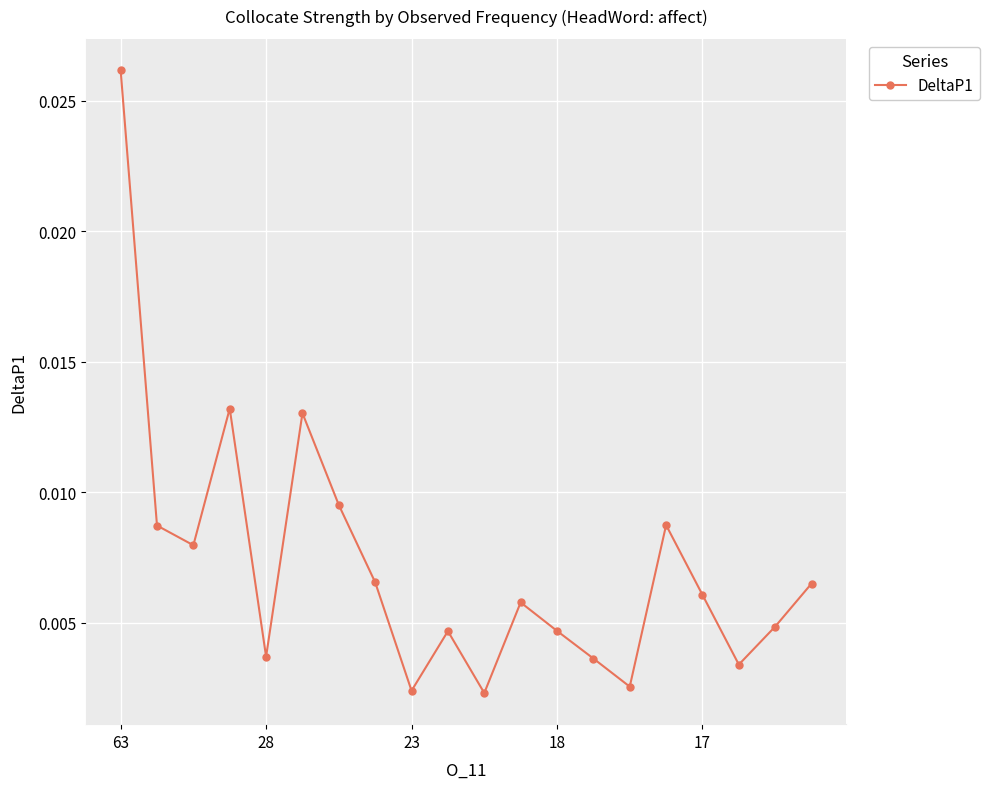

True or false: there are more than 2 points higher than both neighbors.

True